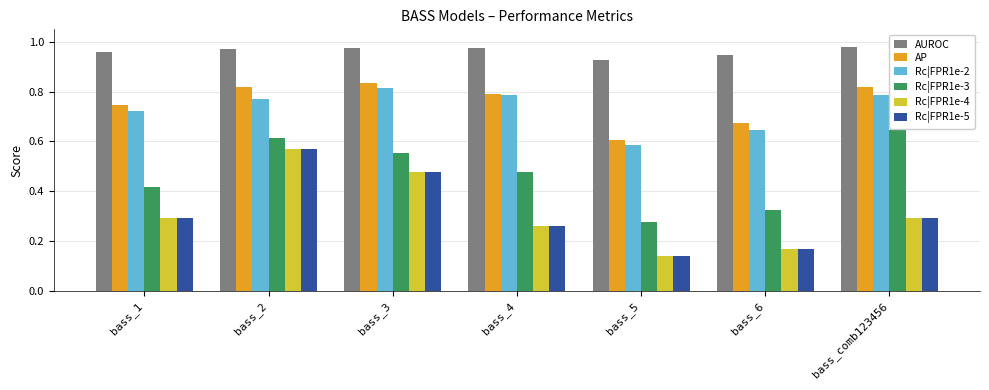

At which label does Rc|FPR1e-2 reach its minimum?

bass_5